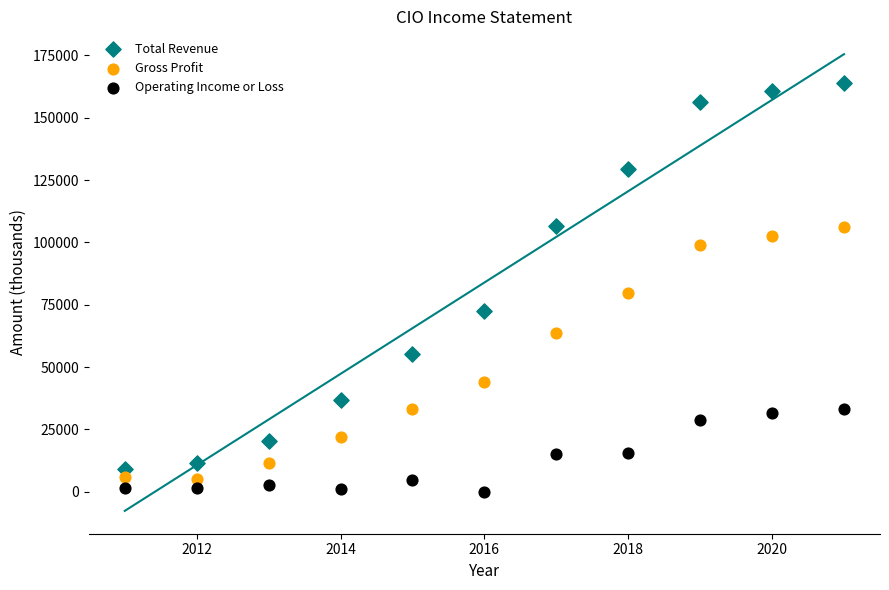

Which series has the widest spread of Y values?

Total Revenue